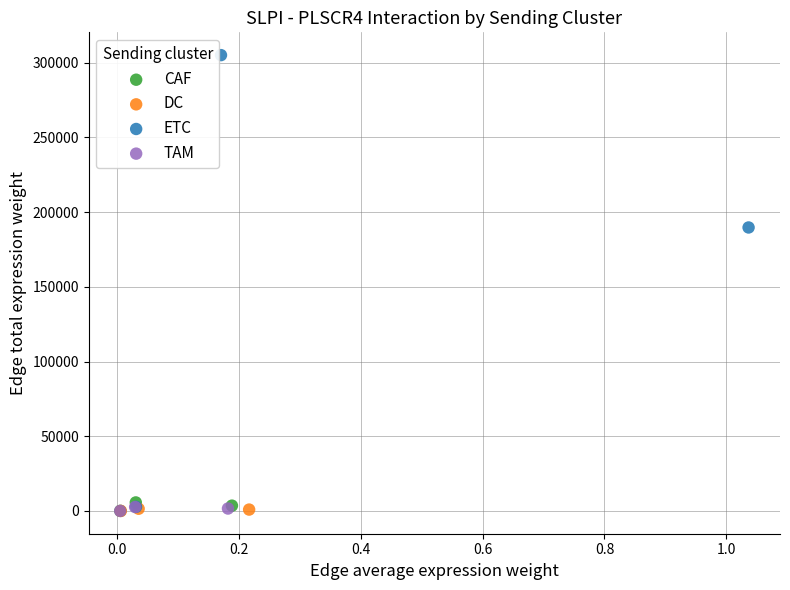

Which series has the largest Y range (max minus min)?

ETC